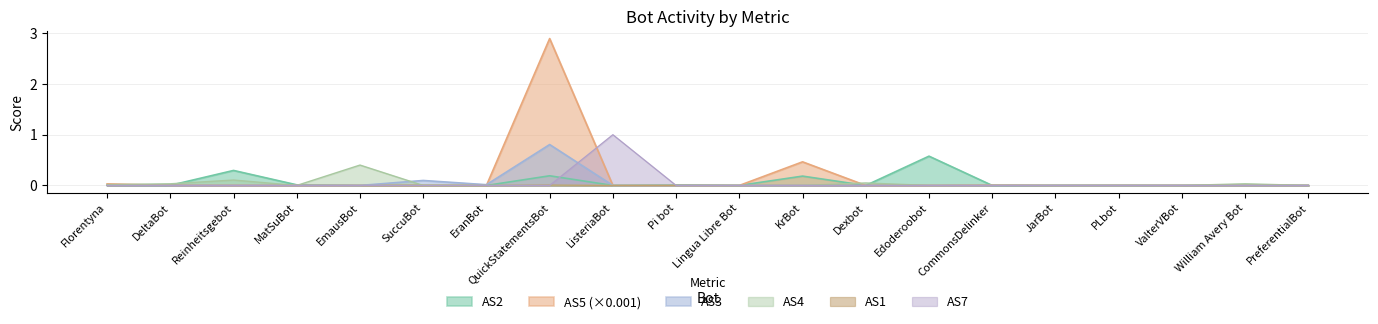

What is the label of the 6th point from the left?

SuccuBot